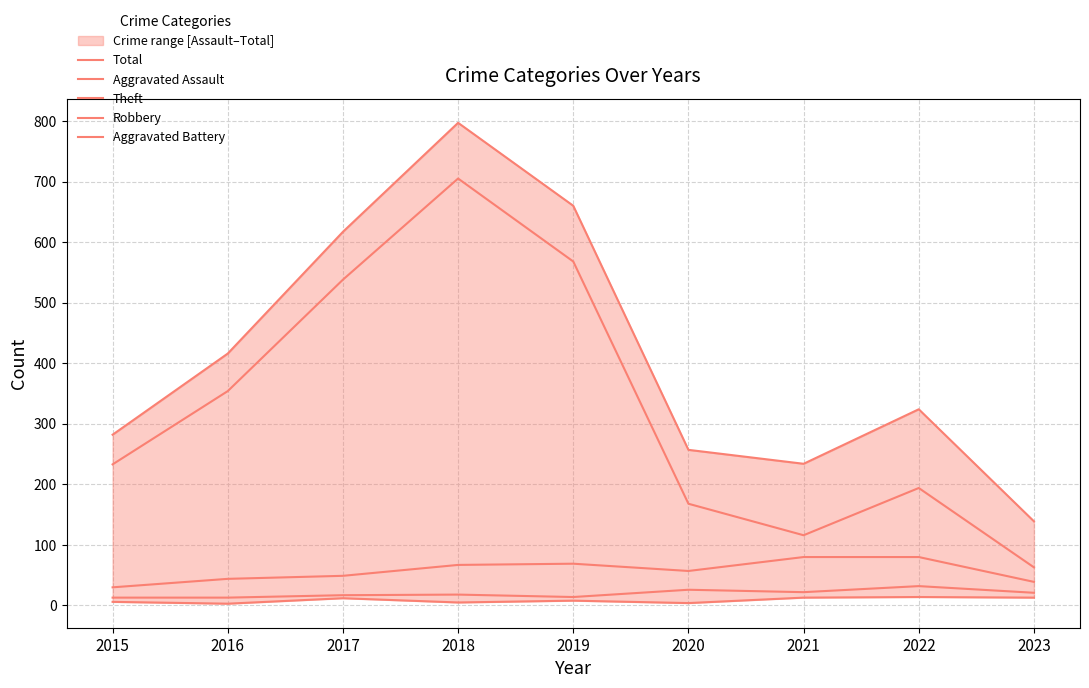

Reading left to right, what are all the values shown in this chart?

Total: 2015=282	2016=416	2017=617	2018=797	2019=660	2020=257	2021=234	2022=324	2023=139
Aggravated Assault: 2015=6	2016=3	2017=12	2018=5	2019=8	2020=4	2021=13	2022=14	2023=13
Theft: 2015=233	2016=354	2017=538	2018=705	2019=568	2020=168	2021=116	2022=194	2023=63
Robbery: 2015=30	2016=44	2017=49	2018=67	2019=69	2020=57	2021=80	2022=80	2023=39
Aggravated Battery: 2015=13	2016=13	2017=17	2018=18	2019=14	2020=26	2021=22	2022=32	2023=21